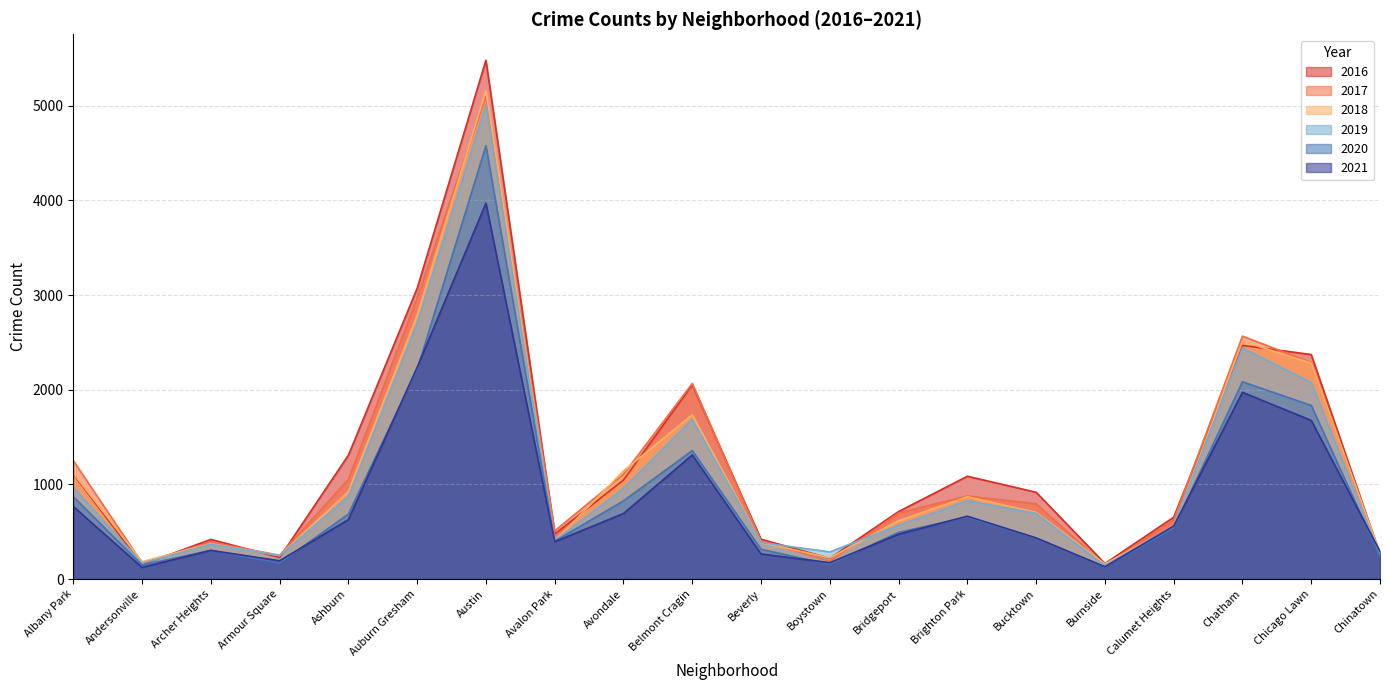

Is it true that 2016 equals 653 at Calumet Heights?

True